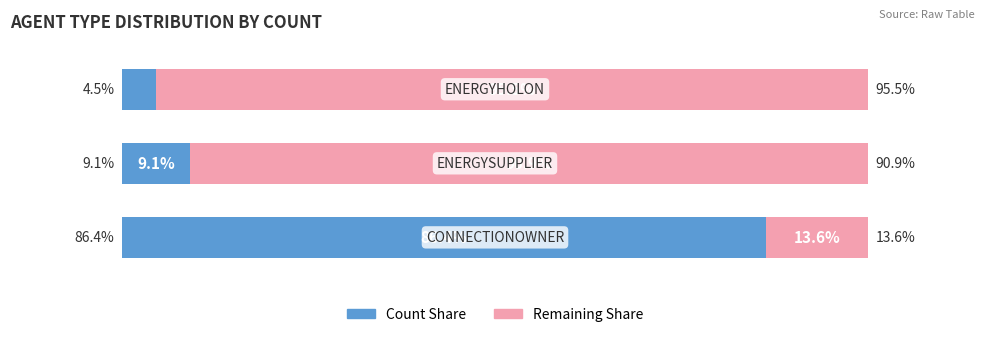

Reading left to right, what are all the values shown in this chart?

Count: 86.4	9.1	4.5
Remaining: 13.6	90.9	95.5